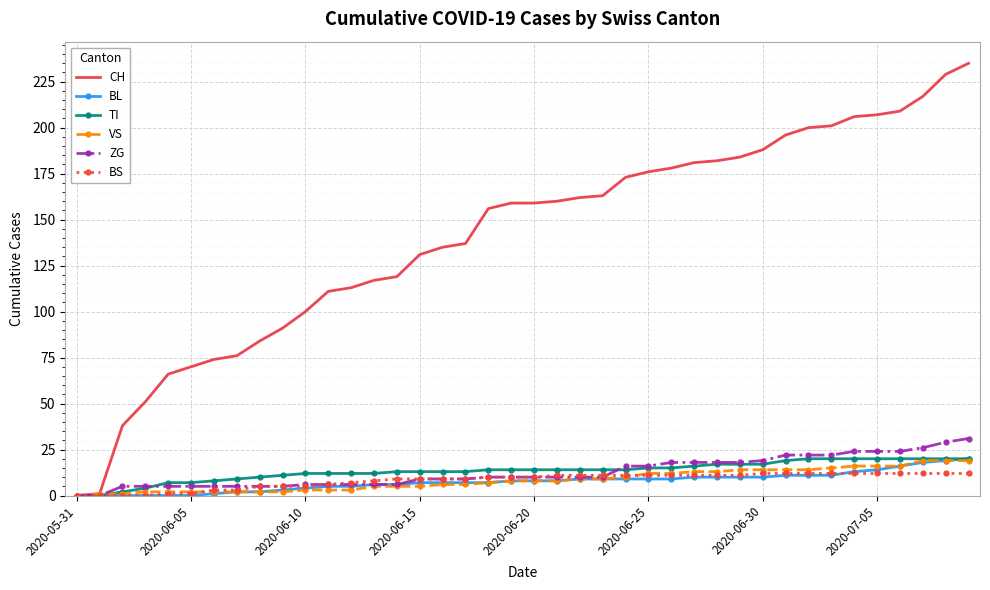

Which series has the widest spread of values?

CH